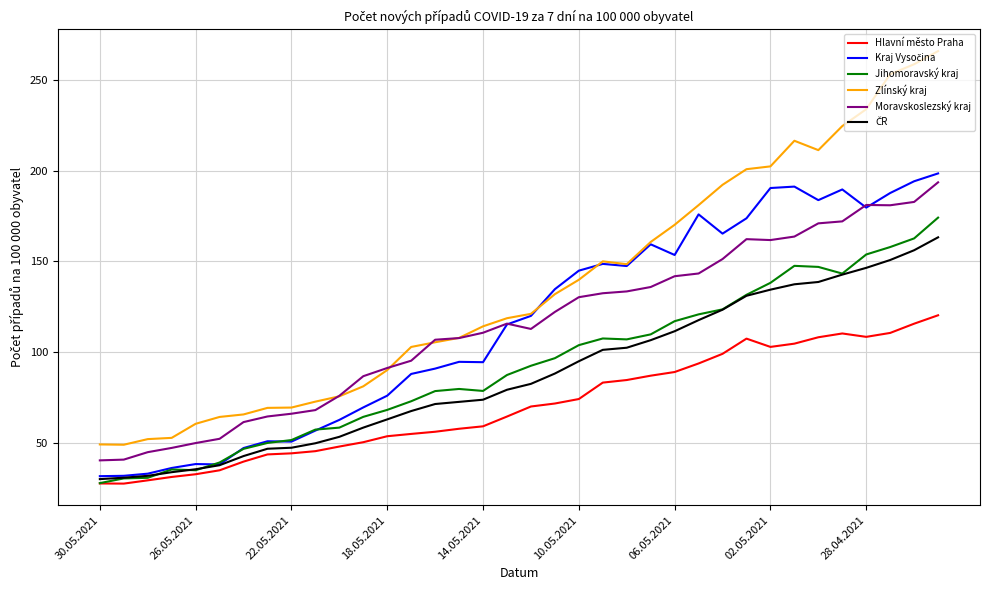

Which series has the largest total across all categories?

Zlínský kraj